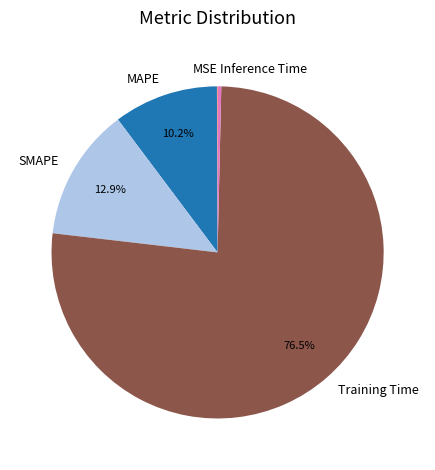

Is the sum of SMAPE and MAPE greater than half?

No